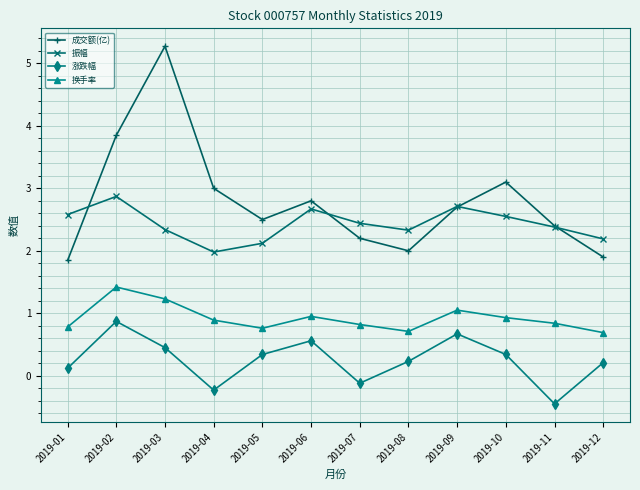

True or false: 成交额(亿) and 换手率 cross at least once.

False